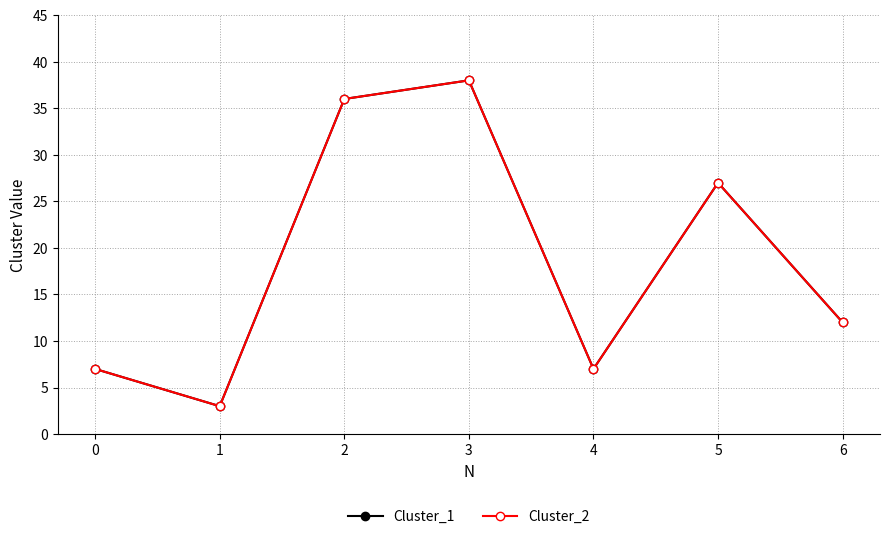

Does the chart have visible grid lines?

Yes